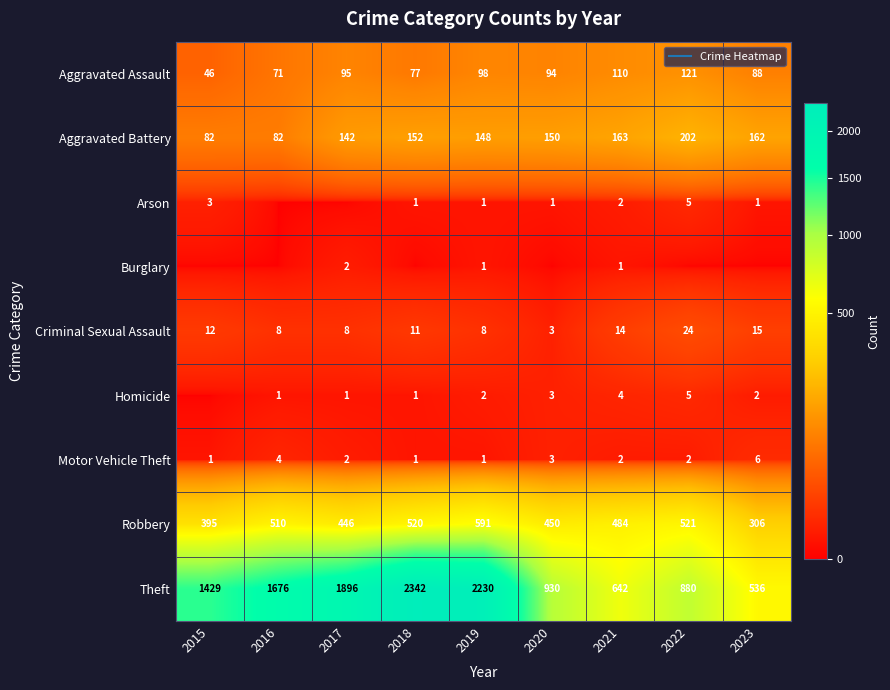

True or false: Aggravated Assault has a value of 88 at 2023.

True